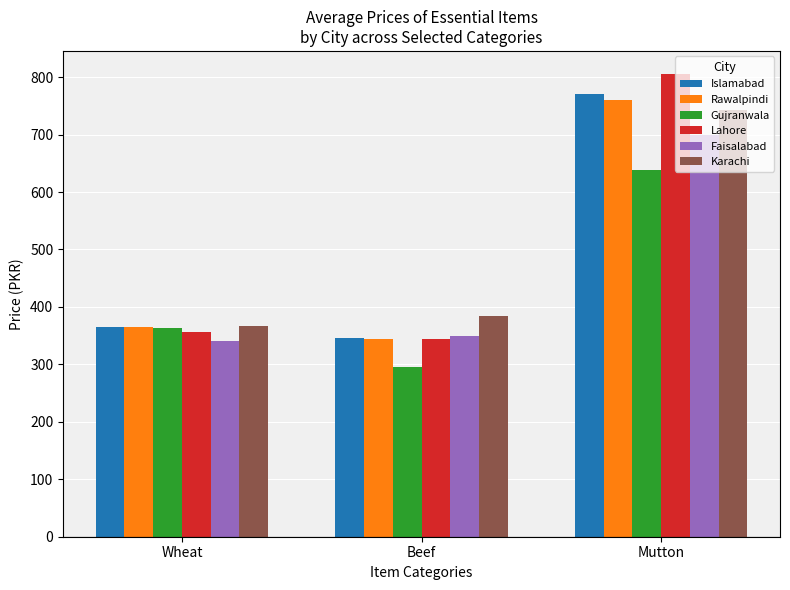

Count the number of categories in the chart.

3